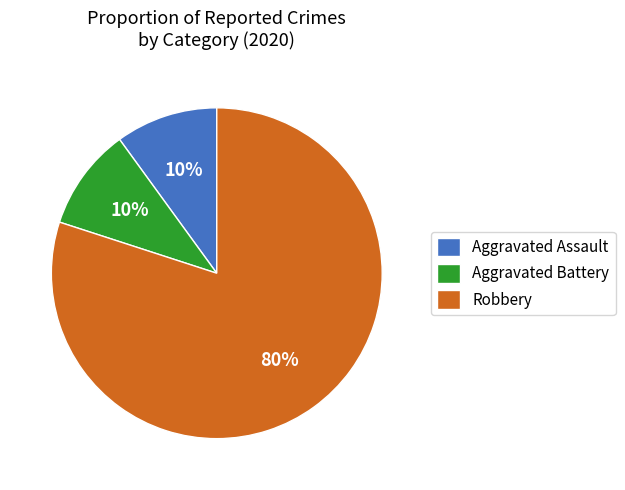

Combined, do Robbery and Aggravated Battery account for over 50%?

Yes